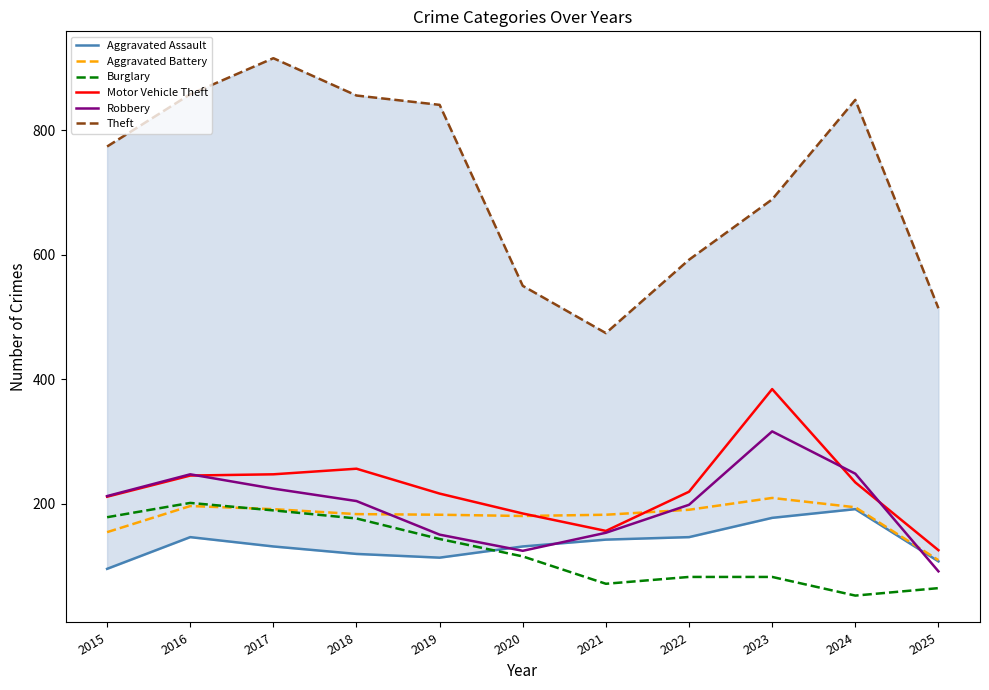

True or false: Theft and Aggravated Battery intersect in this chart.

False